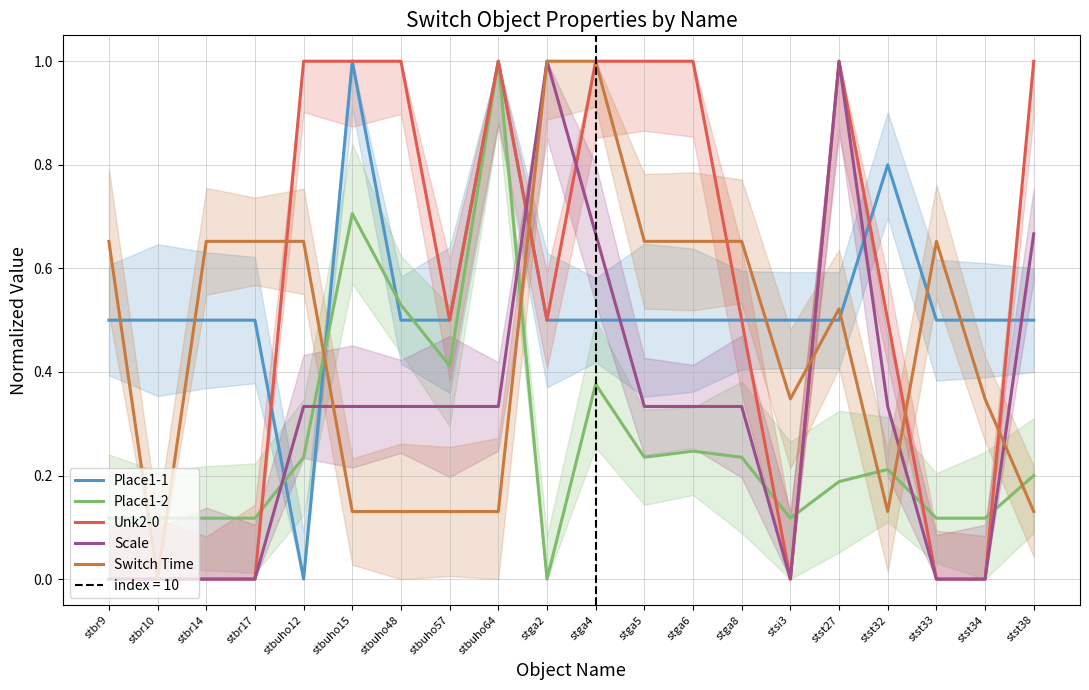

What is the maximum value for Switch Time?

1.0